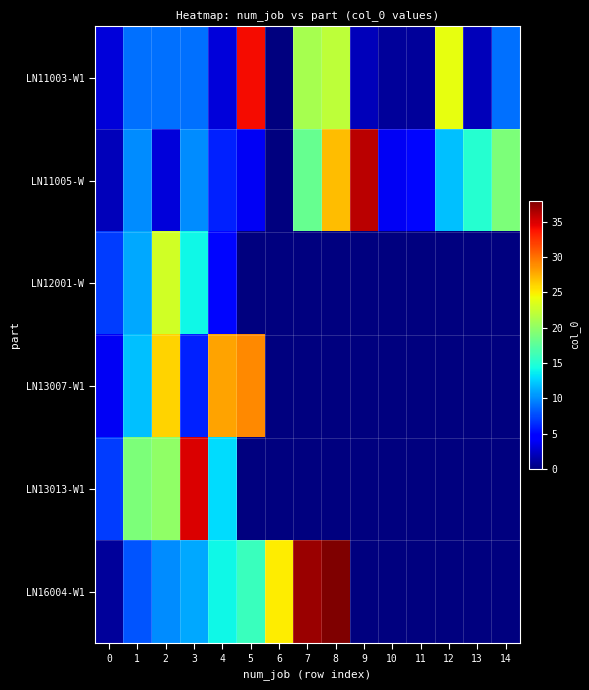

Reading right to left, what are all the values shown in this chart?

LN11003-W1: 14=9	13=2	12=24	11=1	10=1	9=2	8=22	7=21	6=0	5=34	4=3	3=9	2=9	1=9	0=3
LN11005-W: 14=19	13=15	12=12	11=5	10=4	9=36	8=27	7=18	6=0	5=4	4=6	3=10	2=3	1=10	0=2
LN12001-W: 14=0	13=0	12=0	11=0	10=0	9=0	8=0	7=0	6=0	5=0	4=5	3=14	2=23	1=11	0=7
LN13007-W1: 14=0	13=0	12=0	11=0	10=0	9=0	8=0	7=0	6=0	5=29	4=28	3=6	2=26	1=12	0=4
LN13013-W1: 14=0	13=0	12=0	11=0	10=0	9=0	8=0	7=0	6=0	5=0	4=13	3=35	2=20	1=19	0=7
LN16004-W1: 14=0	13=0	12=0	11=0	10=0	9=0	8=38	7=37	6=25	5=16	4=14	3=11	2=10	1=8	0=1